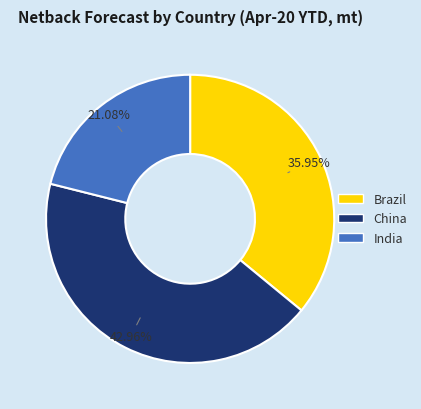

To the nearest percent, what is the combined percentage of China and Brazil?

79%